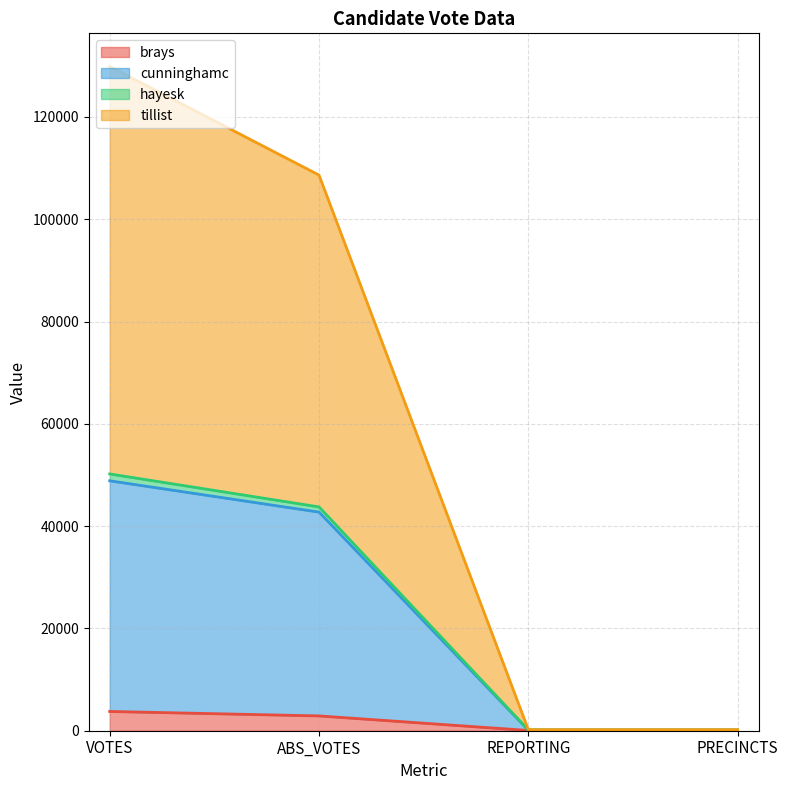

Which category has the highest value in the cunninghamc series?

VOTES